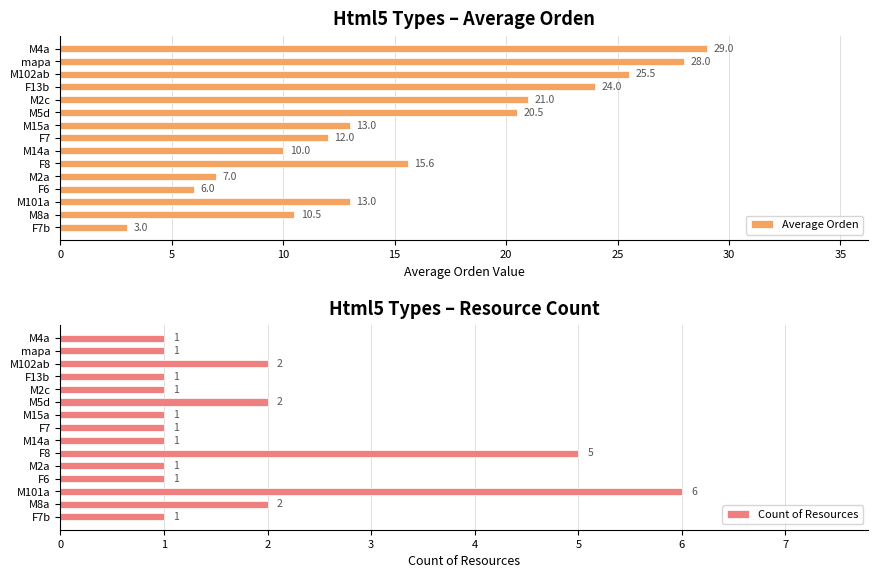

What is the lowest value of the Average Orden series?

3.0